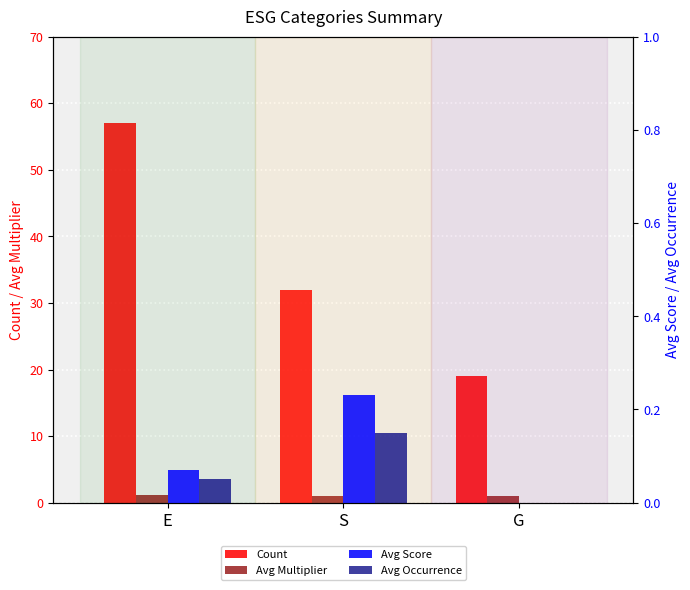

How many groups of bars are there?

3